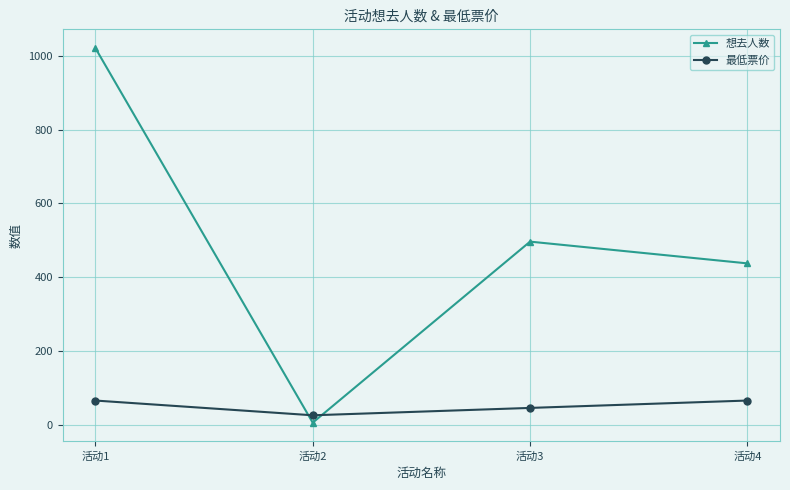

Rank the series by their maximum value, from lowest to highest.

最低票价, 想去人数